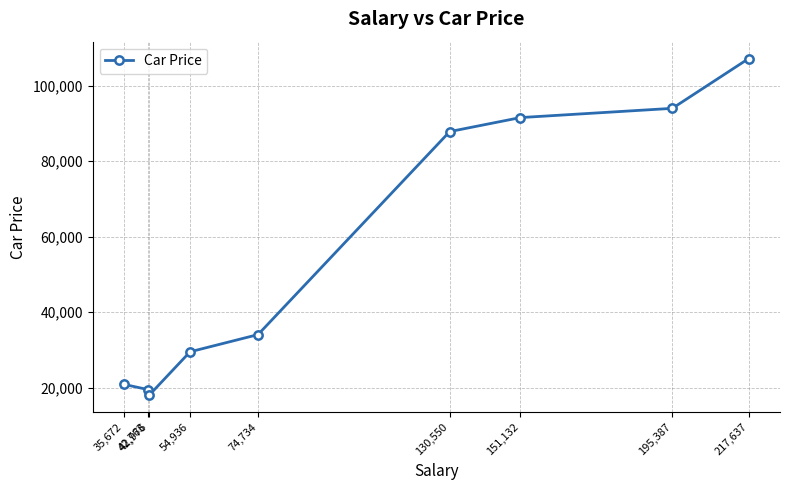

What is the label of the 5th point from the left?

74,734